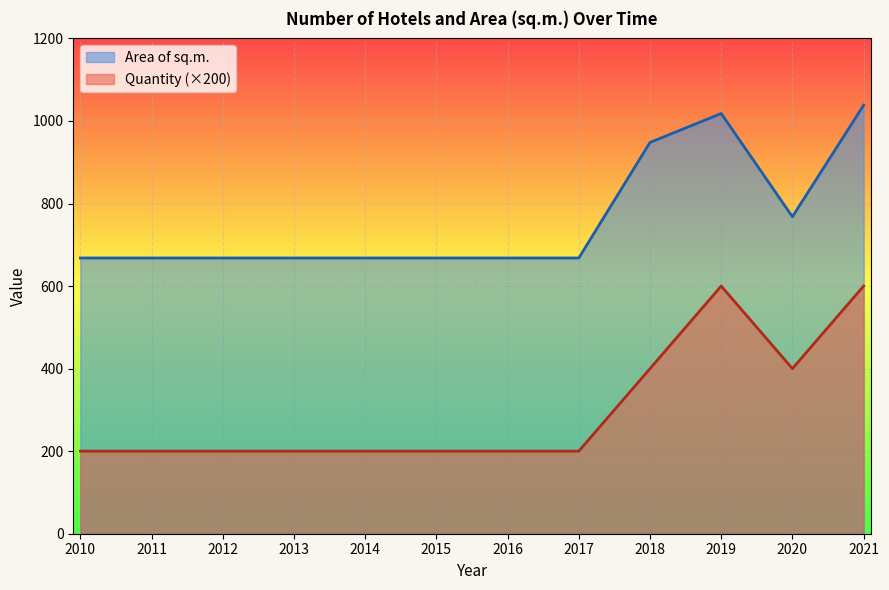

Reading left to right, extract all data points from this chart.

Quantity: 2010=200	2011=200	2012=200	2013=200	2014=200	2015=200	2016=200	2017=200	2018=400	2019=600	2020=400	2021=600
Area of sq.m.: 2010=668	2011=668	2012=668	2013=668	2014=668	2015=668	2016=668	2017=668	2018=948	2019=1018	2020=768	2021=1038